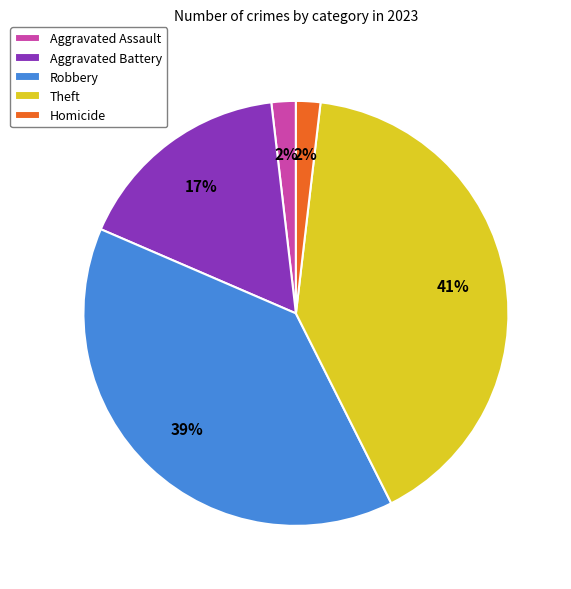

What percentage is the Theft slice, to the nearest percent?

41%